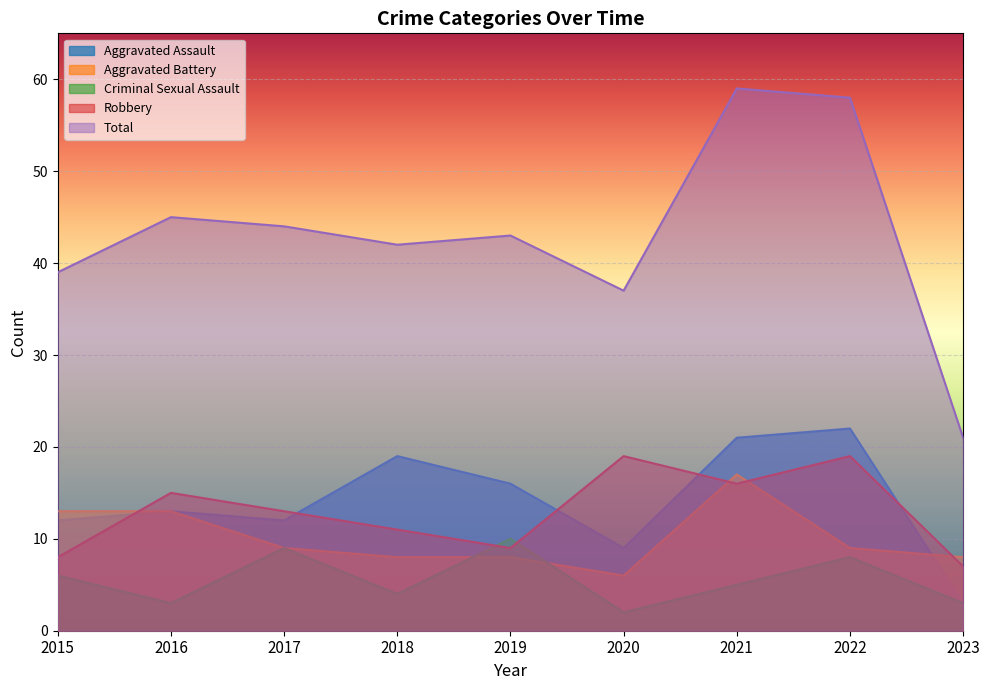

What is the total value across all series at 2019?

86